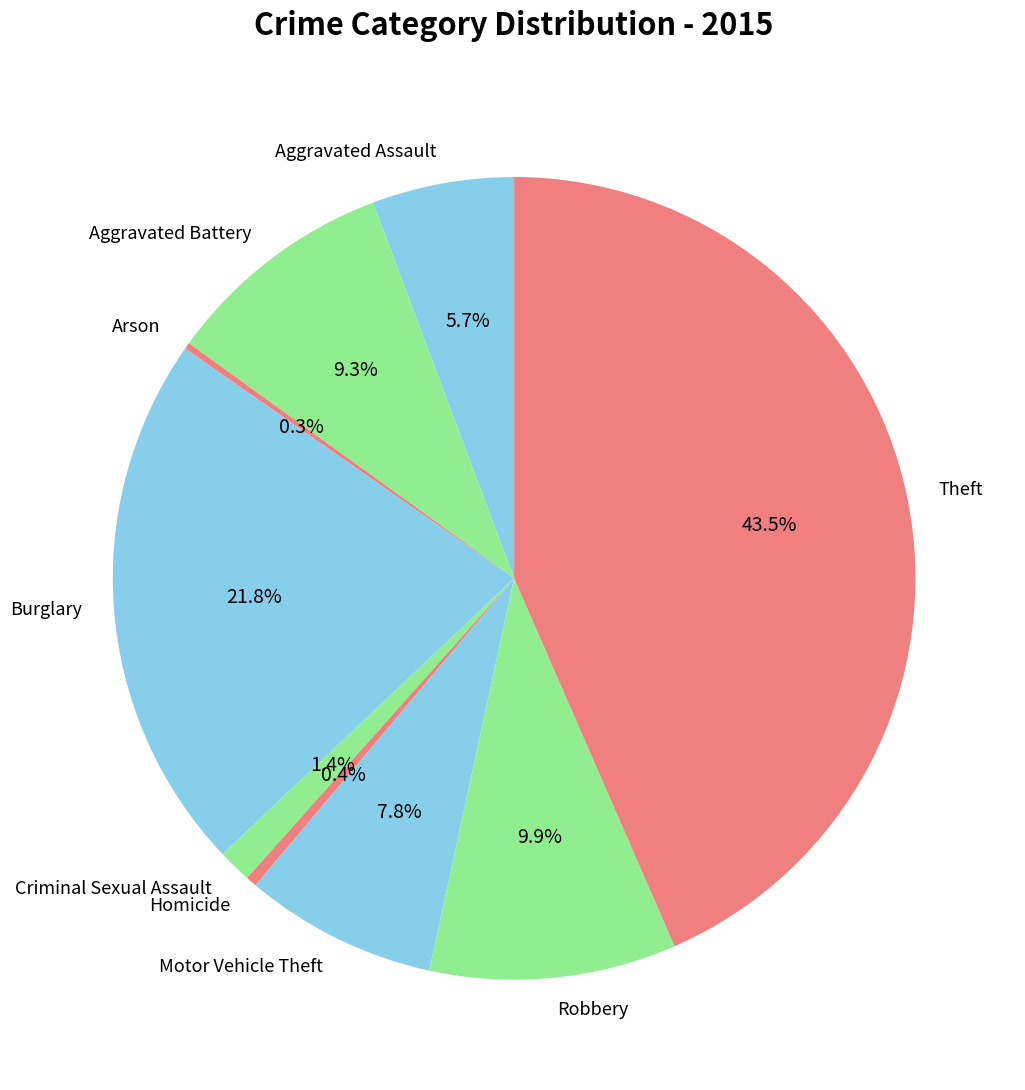

Does any single category account for the majority?

No